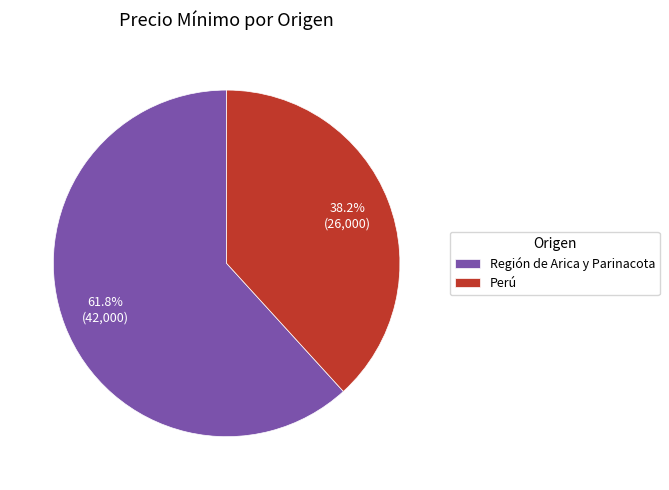

Which category has the biggest portion of the pie?

Región de Arica y Parinacota